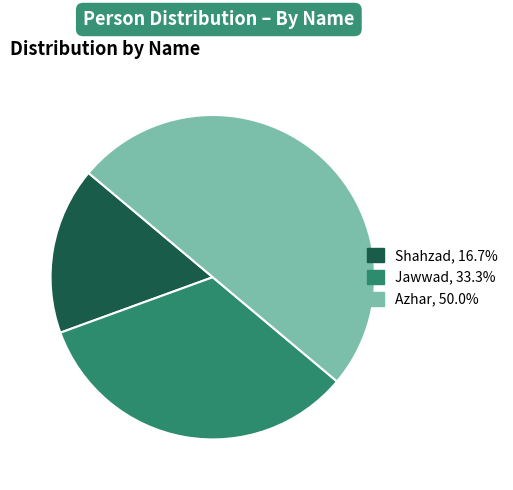

Is Shahzad, 16.7% the majority of the pie?

No